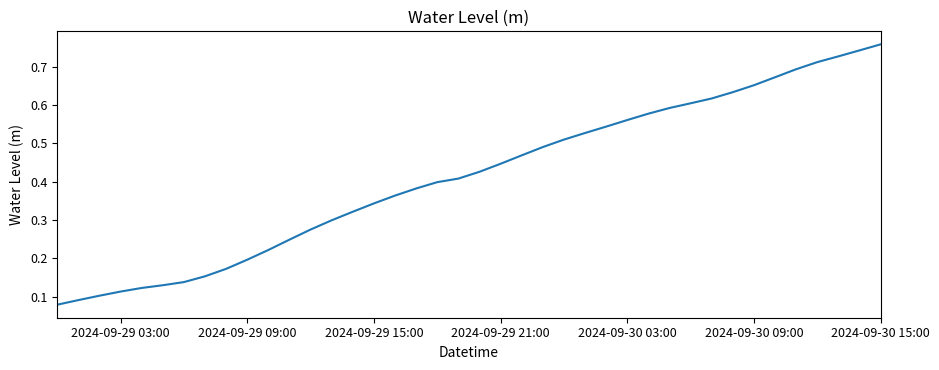

Is this an area chart (filled region under the line)?

No